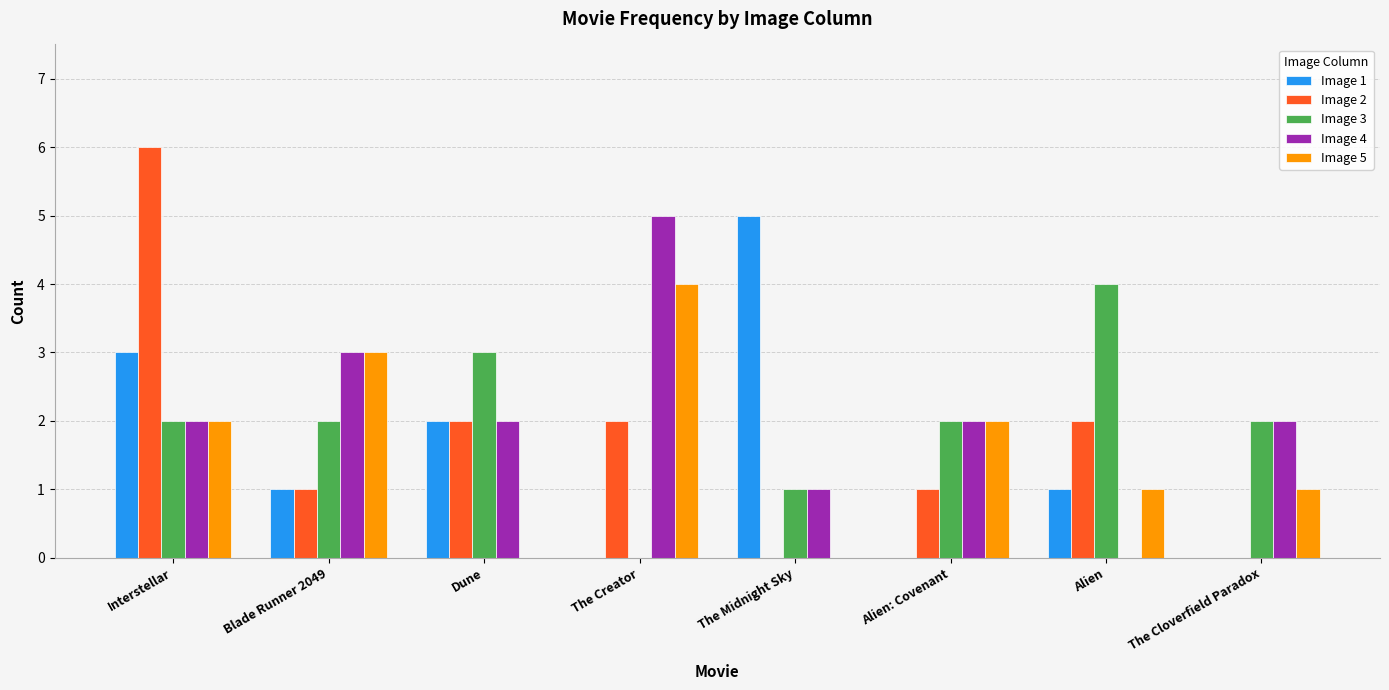

At which category is the sum across all series the highest?

Interstellar